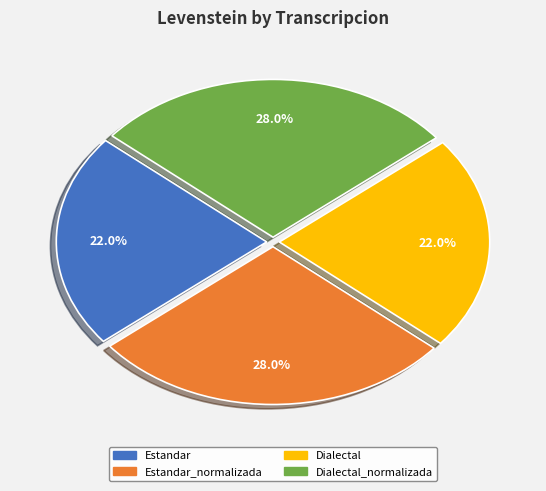

Is there any slice that represents more than half of the pie?

No